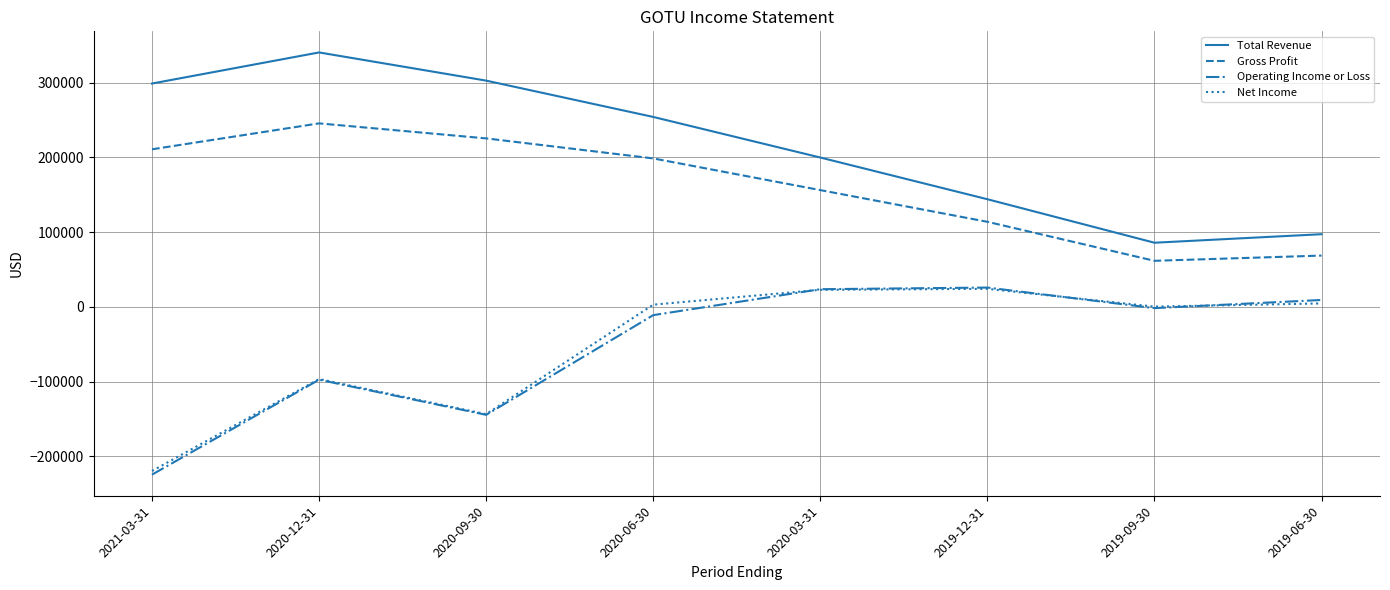

Where does the Gross Profit series first go above 198600?

2021-03-31